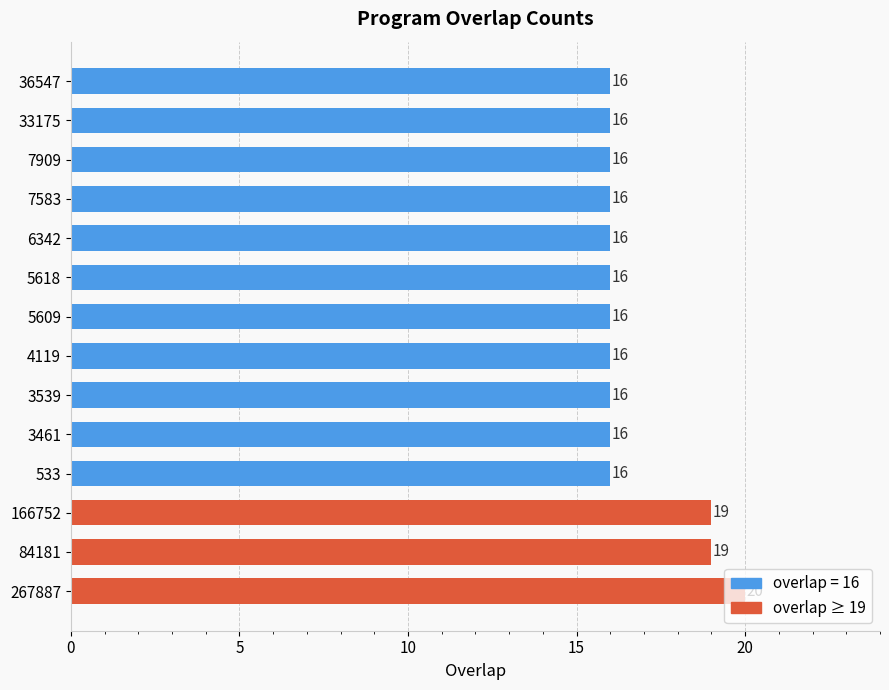

How many distinct data groups are displayed?

1